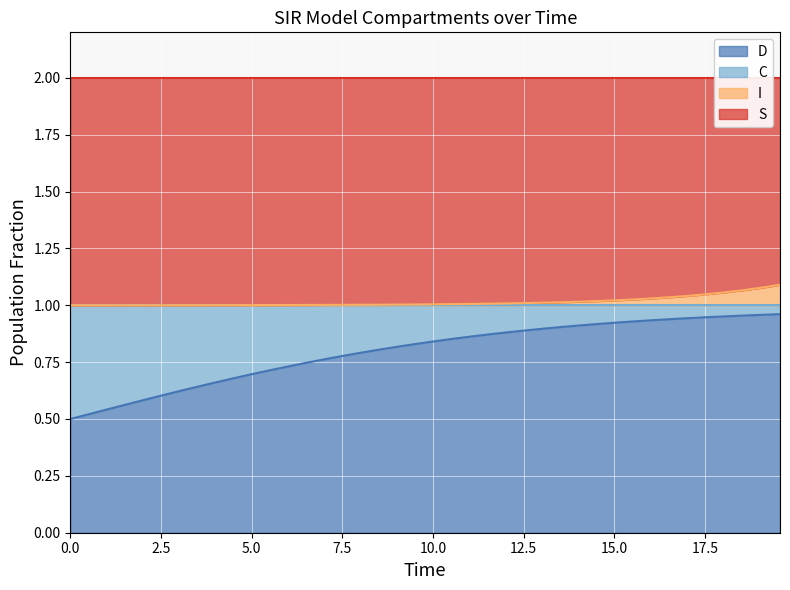

True or false: C has more than 0 interior local peaks.

False